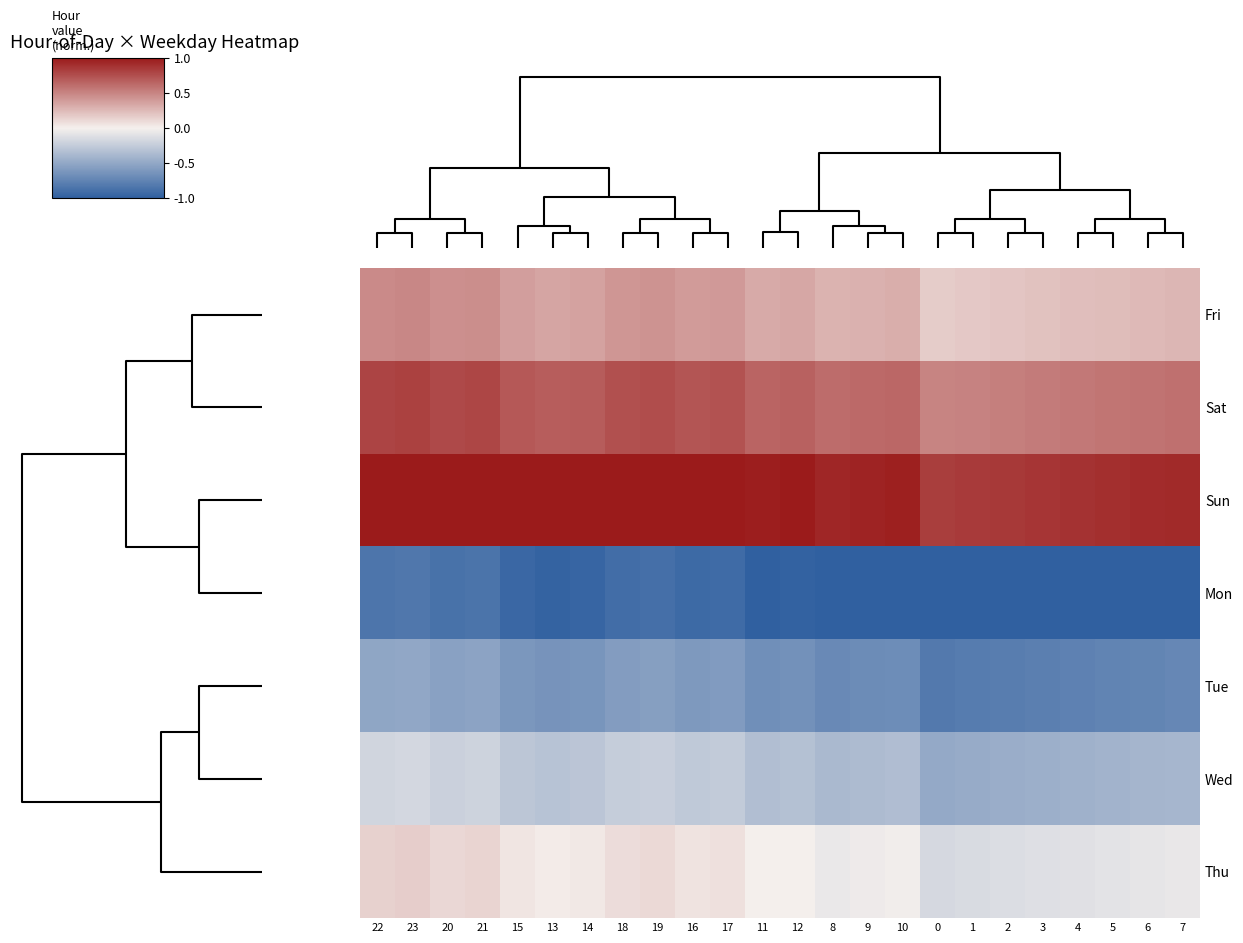

Reading left to right, list all the values displayed in this chart.

Fri: 22=0.5	23=0.5	20=0.4	21=0.5	15=0.4	13=0.4	14=0.4	18=0.4	19=0.4	16=0.4	17=0.4	11=0.3	12=0.3	8=0.3	9=0.3	10=0.3	0=0.2	1=0.2	2=0.2	3=0.2	4=0.2	5=0.2	6=0.3	7=0.3
Sat: 22=0.8	23=0.8	20=0.8	21=0.8	15=0.7	13=0.7	14=0.7	18=0.7	19=0.8	16=0.7	17=0.7	11=0.7	12=0.7	8=0.6	9=0.6	10=0.6	0=0.5	1=0.5	2=0.5	3=0.5	4=0.6	5=0.6	6=0.6	7=0.6
Sun: 22=1.0	23=1.0	20=1.0	21=1.0	15=1.0	13=1.0	14=1.0	18=1.0	19=1.0	16=1.0	17=1.0	11=1.0	12=1.0	8=0.9	9=1.0	10=1.0	0=0.8	1=0.8	2=0.9	3=0.9	4=0.9	5=0.9	6=0.9	7=0.9
Mon: 22=-0.8	23=-0.8	20=-0.9	21=-0.9	15=-0.9	13=-1.0	14=-1.0	18=-0.9	19=-0.9	16=-0.9	17=-0.9	11=-1.0	12=-1.0	8=-1.0	9=-1.0	10=-1.0	0=-1.0	1=-1.0	2=-1.0	3=-1.0	4=-1.0	5=-1.0	6=-1.0	7=-1.0
Tue: 22=-0.5	23=-0.5	20=-0.5	21=-0.5	15=-0.6	13=-0.6	14=-0.6	18=-0.6	19=-0.6	16=-0.6	17=-0.6	11=-0.7	12=-0.7	8=-0.7	9=-0.7	10=-0.7	0=-0.8	1=-0.8	2=-0.8	3=-0.8	4=-0.8	5=-0.7	6=-0.7	7=-0.7
Wed: 22=-0.2	23=-0.2	20=-0.2	21=-0.2	15=-0.3	13=-0.3	14=-0.3	18=-0.2	19=-0.2	16=-0.3	17=-0.3	11=-0.3	12=-0.3	8=-0.4	9=-0.4	10=-0.4	0=-0.5	1=-0.5	2=-0.5	3=-0.4	4=-0.4	5=-0.4	6=-0.4	7=-0.4
Thu: 22=0.1	23=0.2	20=0.1	21=0.1	15=0.0	13=0.0	14=0.0	18=0.1	19=0.1	16=0.1	17=0.1	11=-0.0	12=0.0	8=-0.0	9=-0.0	10=-0.0	0=-0.2	1=-0.1	2=-0.1	3=-0.1	4=-0.1	5=-0.1	6=-0.1	7=-0.1